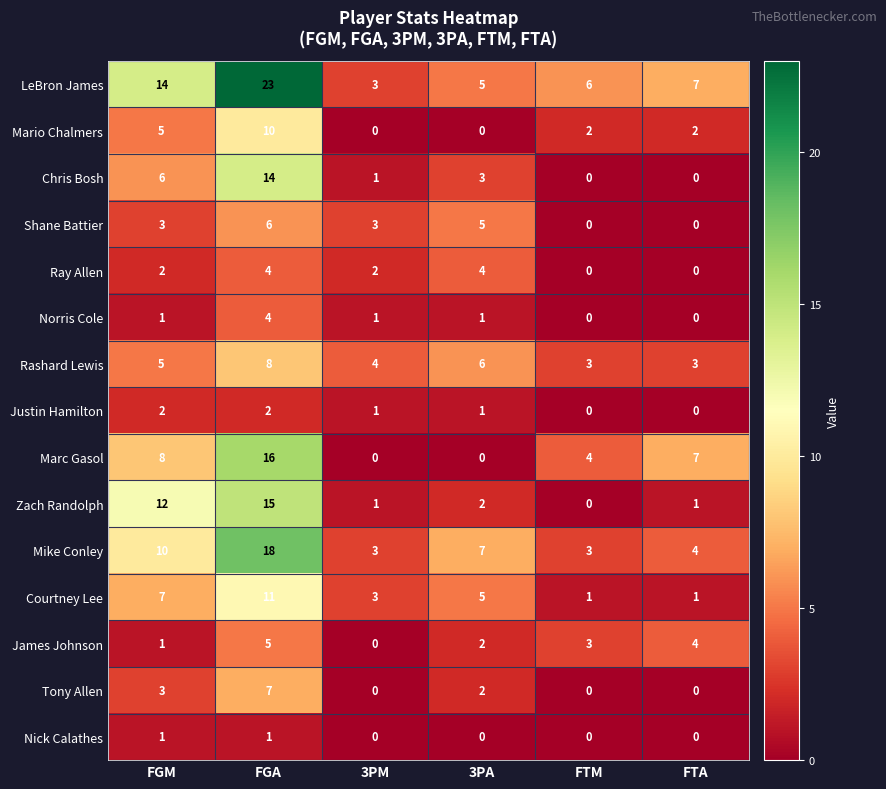

Which series has the widest spread of values?

LeBron James